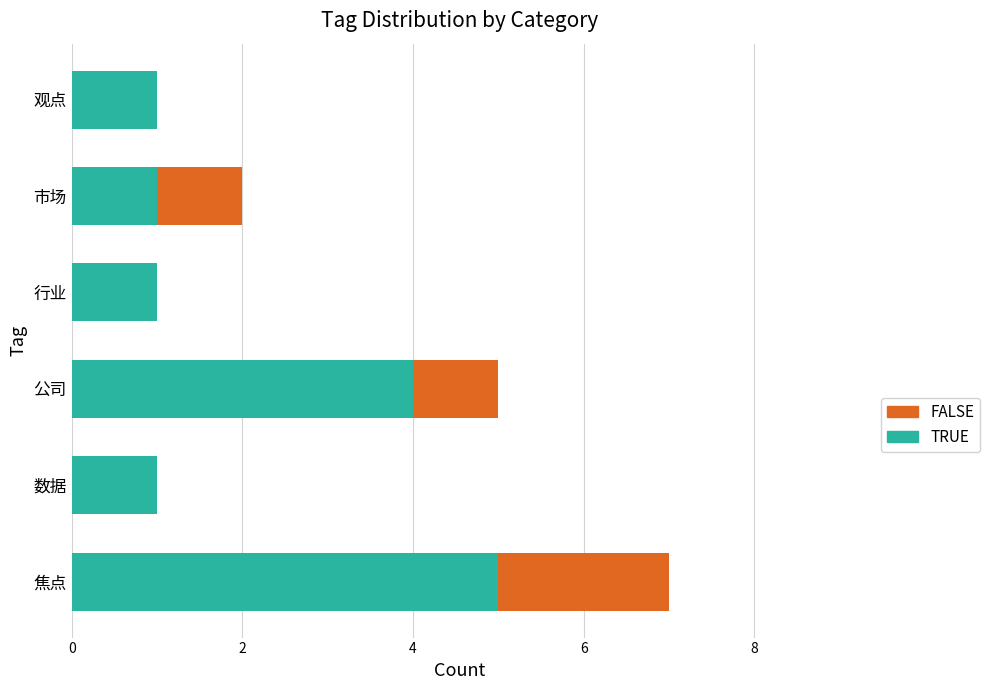

What is the sum of all TRUE values?

13